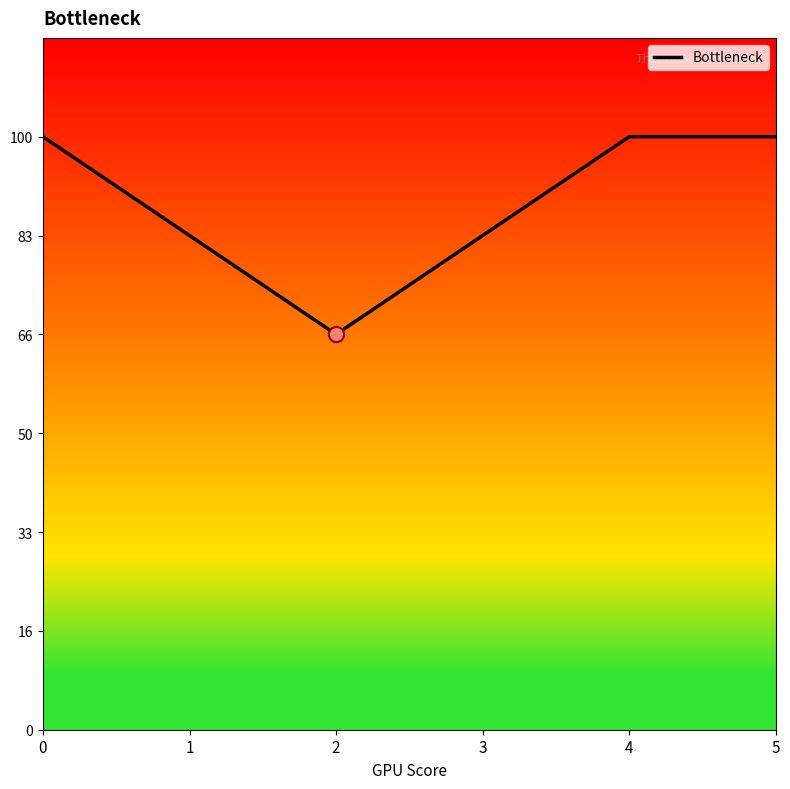

Is this an area chart (filled region under the line)?

No